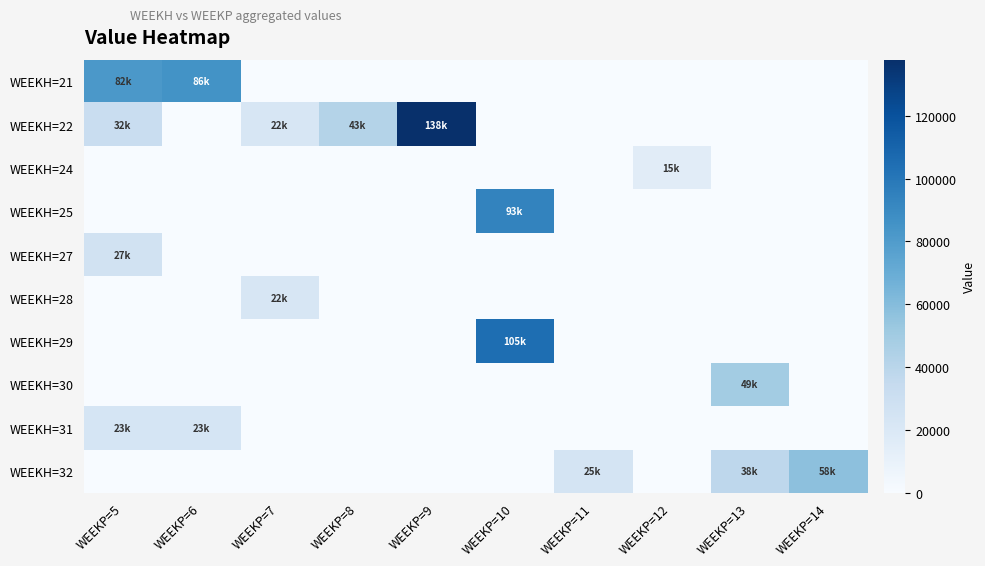

Reading left to right, list all the values displayed in this chart.

WEEKH=21: WEEKP=5=82376.5	WEEKP=6=85600.9	WEEKP=7=0.0	WEEKP=8=0.0	WEEKP=9=0.0	WEEKP=10=0.0	WEEKP=11=0.0	WEEKP=12=0.0	WEEKP=13=0.0	WEEKP=14=0.0
WEEKH=22: WEEKP=5=32099.9	WEEKP=6=0.0	WEEKP=7=21944.1	WEEKP=8=42515.5	WEEKP=9=137897.4	WEEKP=10=0.0	WEEKP=11=0.0	WEEKP=12=0.0	WEEKP=13=0.0	WEEKP=14=0.0
WEEKH=24: WEEKP=5=0.0	WEEKP=6=0.0	WEEKP=7=0.0	WEEKP=8=0.0	WEEKP=9=0.0	WEEKP=10=0.0	WEEKP=11=0.0	WEEKP=12=15410.3	WEEKP=13=0.0	WEEKP=14=0.0
WEEKH=25: WEEKP=5=0.0	WEEKP=6=0.0	WEEKP=7=0.0	WEEKP=8=0.0	WEEKP=9=0.0	WEEKP=10=93255.7	WEEKP=11=0.0	WEEKP=12=0.0	WEEKP=13=0.0	WEEKP=14=0.0
WEEKH=27: WEEKP=5=26932.5	WEEKP=6=0.0	WEEKP=7=0.0	WEEKP=8=0.0	WEEKP=9=0.0	WEEKP=10=0.0	WEEKP=11=0.0	WEEKP=12=0.0	WEEKP=13=0.0	WEEKP=14=0.0
WEEKH=28: WEEKP=5=0.0	WEEKP=6=0.0	WEEKP=7=22200.0	WEEKP=8=0.0	WEEKP=9=0.0	WEEKP=10=0.0	WEEKP=11=0.0	WEEKP=12=0.0	WEEKP=13=0.0	WEEKP=14=0.0
WEEKH=29: WEEKP=5=0.0	WEEKP=6=0.0	WEEKP=7=0.0	WEEKP=8=0.0	WEEKP=9=0.0	WEEKP=10=104562.4	WEEKP=11=0.0	WEEKP=12=0.0	WEEKP=13=0.0	WEEKP=14=0.0
WEEKH=30: WEEKP=5=0.0	WEEKP=6=0.0	WEEKP=7=0.0	WEEKP=8=0.0	WEEKP=9=0.0	WEEKP=10=0.0	WEEKP=11=0.0	WEEKP=12=0.0	WEEKP=13=49233.3	WEEKP=14=0.0
WEEKH=31: WEEKP=5=23400.0	WEEKP=6=23400.0	WEEKP=7=0.0	WEEKP=8=0.0	WEEKP=9=0.0	WEEKP=10=0.0	WEEKP=11=0.0	WEEKP=12=0.0	WEEKP=13=0.0	WEEKP=14=0.0
WEEKH=32: WEEKP=5=0.0	WEEKP=6=0.0	WEEKP=7=0.0	WEEKP=8=0.0	WEEKP=9=0.0	WEEKP=10=0.0	WEEKP=11=24707.3	WEEKP=12=0.0	WEEKP=13=38117.1	WEEKP=14=57544.9